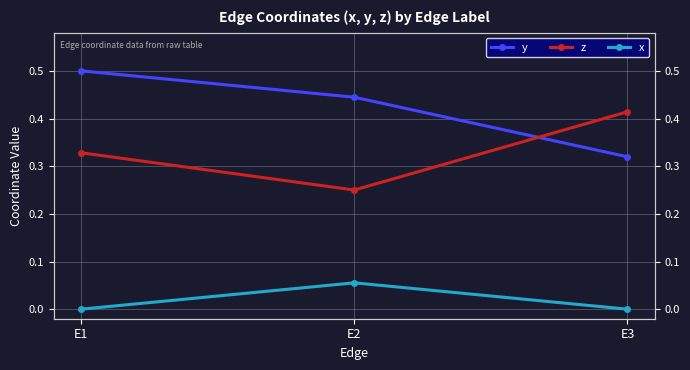

How many distinct data groups are displayed?

3